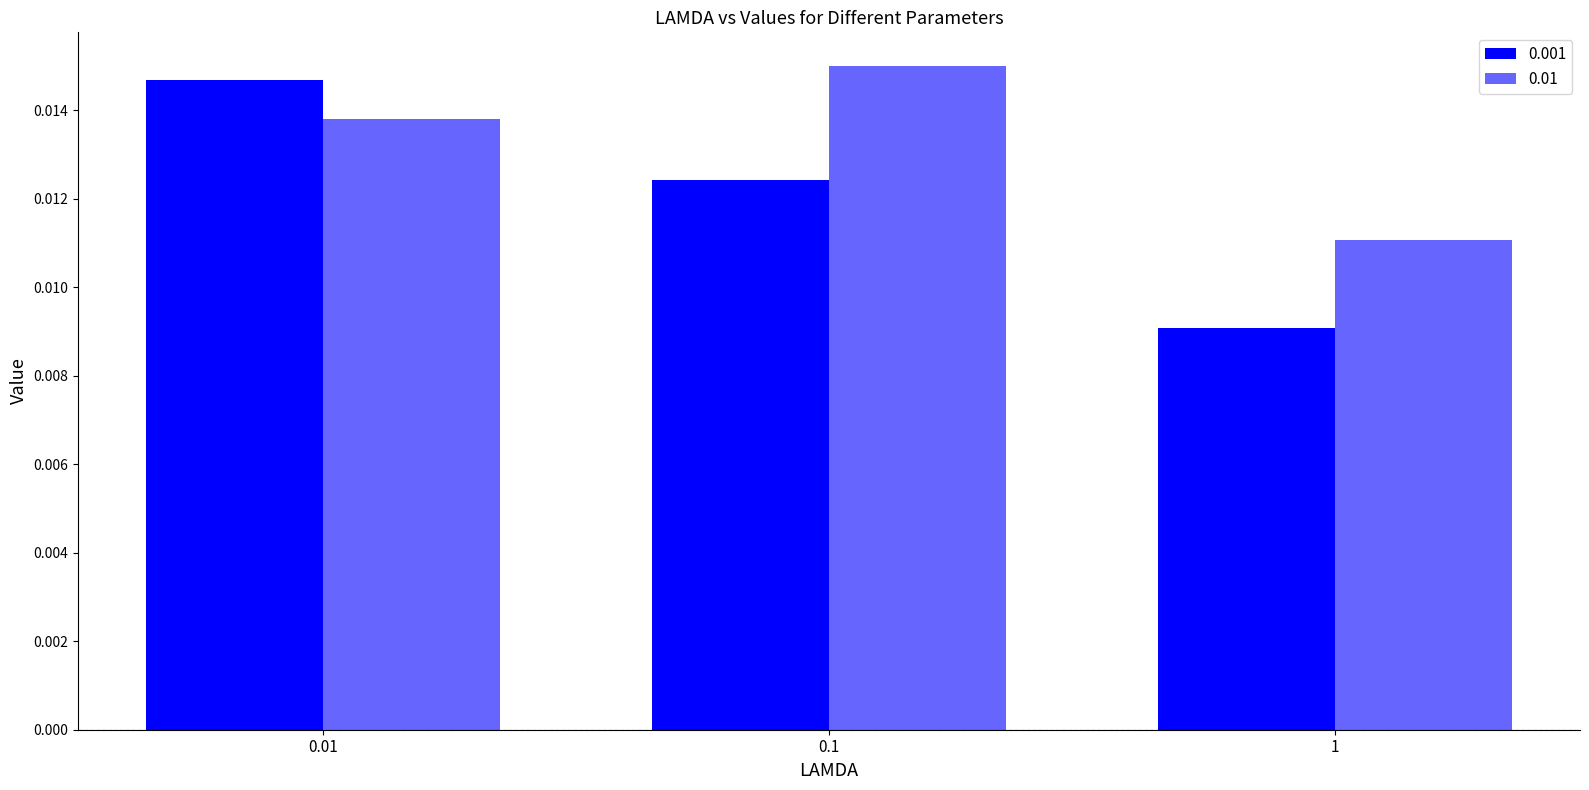

Rank the series at 1 from lowest to highest value.

0.001, 0.01